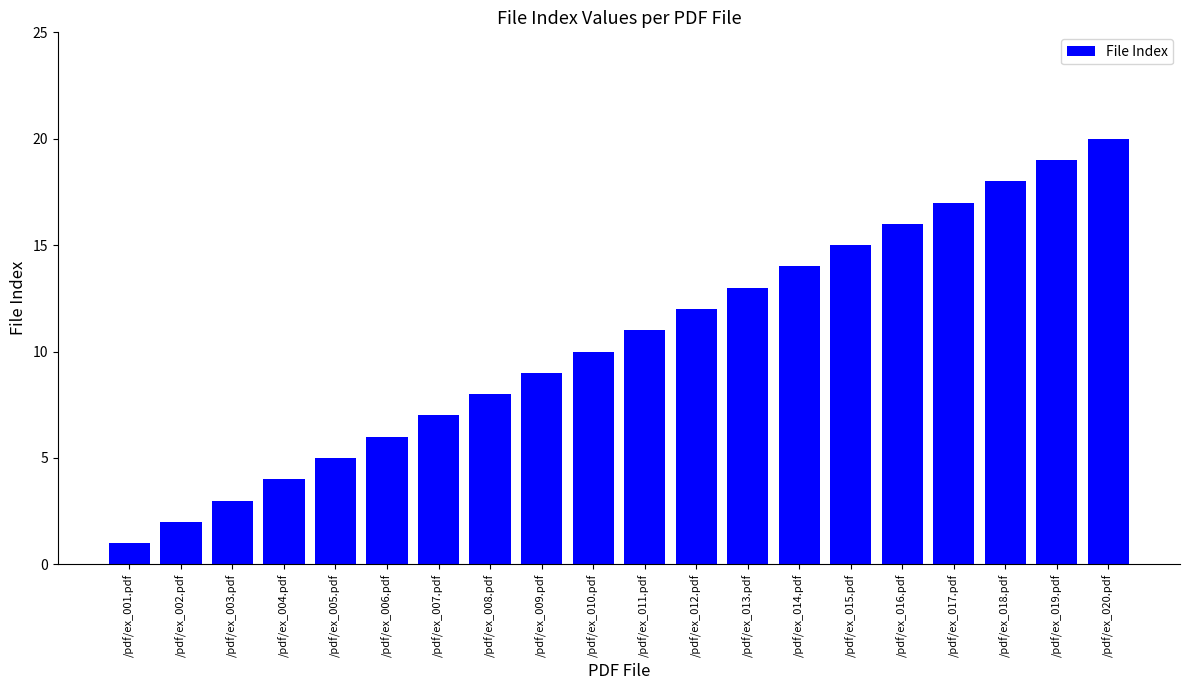

What is the ratio of the value at /pdf/ex_015.pdf to the value at /pdf/ex_003.pdf?

5.0